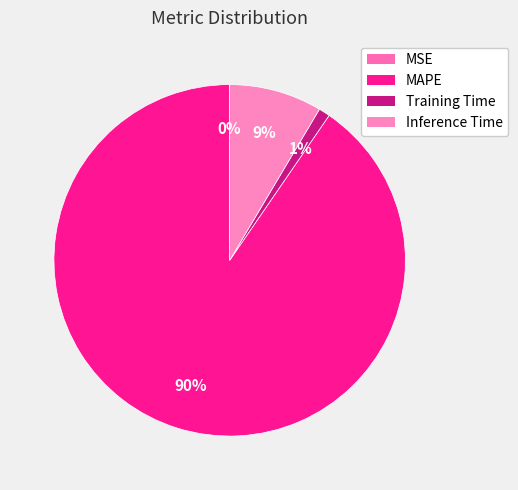

Count the number of slices in the pie.

4